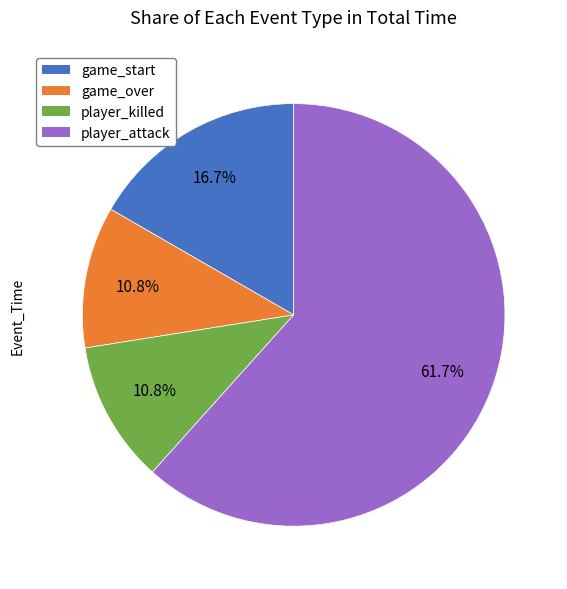

Which category accounts for the majority?

player_attack